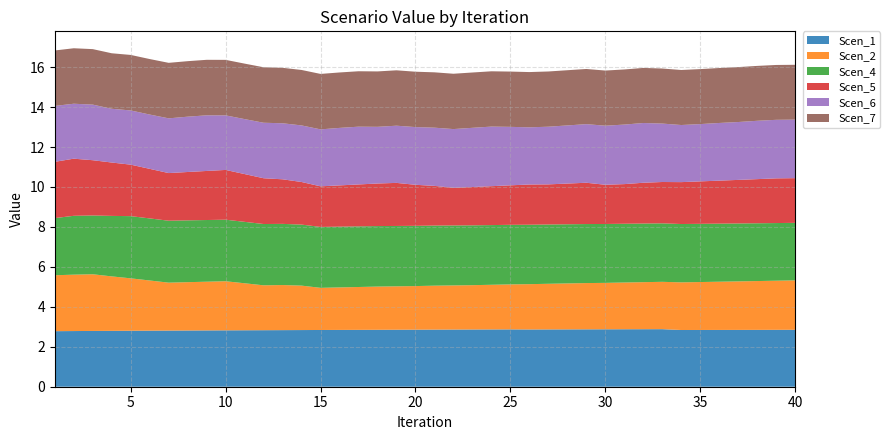

Reading right to left, what are all the values shown in this chart?

Scen_1: 2.9	2.8	2.8	2.8	2.8	2.8	2.8	2.9	2.9	2.9	2.9	2.9	2.9	2.9	2.9	2.9	2.9	2.9	2.9	2.9	2.9	2.9	2.9	2.8	2.8	2.8	2.8	2.8	2.8	2.8	2.8	2.8	2.8	2.8	2.8	2.8	2.8	2.8	2.8	2.8
Scen_2: 2.5	2.5	2.4	2.4	2.4	2.4	2.4	2.4	2.4	2.3	2.3	2.3	2.3	2.3	2.3	2.3	2.2	2.2	2.2	2.2	2.2	2.2	2.2	2.1	2.1	2.1	2.2	2.3	2.2	2.4	2.5	2.4	2.4	2.4	2.5	2.6	2.7	2.8	2.8	2.8
Scen_4: 2.9	2.9	2.9	2.9	2.9	2.9	2.9	2.9	2.9	2.9	2.9	3.0	3.0	3.0	3.0	3.0	3.0	3.0	3.0	3.0	3.0	3.0	3.0	3.0	3.0	3.0	3.1	3.1	3.1	3.1	3.1	3.1	3.1	3.1	3.1	3.1	3.0	2.9	2.9	2.9
Scen_5: 2.2	2.2	2.2	2.2	2.2	2.1	2.1	2.1	2.0	2.0	2.0	2.1	2.0	2.0	2.0	2.0	1.9	1.9	1.9	2.0	2.1	2.2	2.1	2.1	2.1	2.0	2.1	2.2	2.3	2.4	2.5	2.5	2.4	2.4	2.5	2.6	2.7	2.8	2.9	2.8
Scen_6: 2.9	2.9	2.9	2.9	2.9	2.9	2.9	2.9	3.0	3.0	3.0	2.9	2.9	2.9	2.9	2.9	3.0	3.0	2.9	2.9	2.9	2.9	2.8	2.9	2.9	2.9	2.8	2.8	2.8	2.8	2.7	2.8	2.8	2.7	2.7	2.7	2.7	2.8	2.8	2.8
Scen_7: 2.7	2.7	2.7	2.7	2.8	2.8	2.8	2.8	2.8	2.8	2.8	2.8	2.8	2.8	2.8	2.8	2.8	2.8	2.8	2.8	2.8	2.8	2.8	2.8	2.8	2.8	2.8	2.8	2.8	2.8	2.8	2.8	2.8	2.8	2.8	2.8	2.8	2.8	2.8	2.8